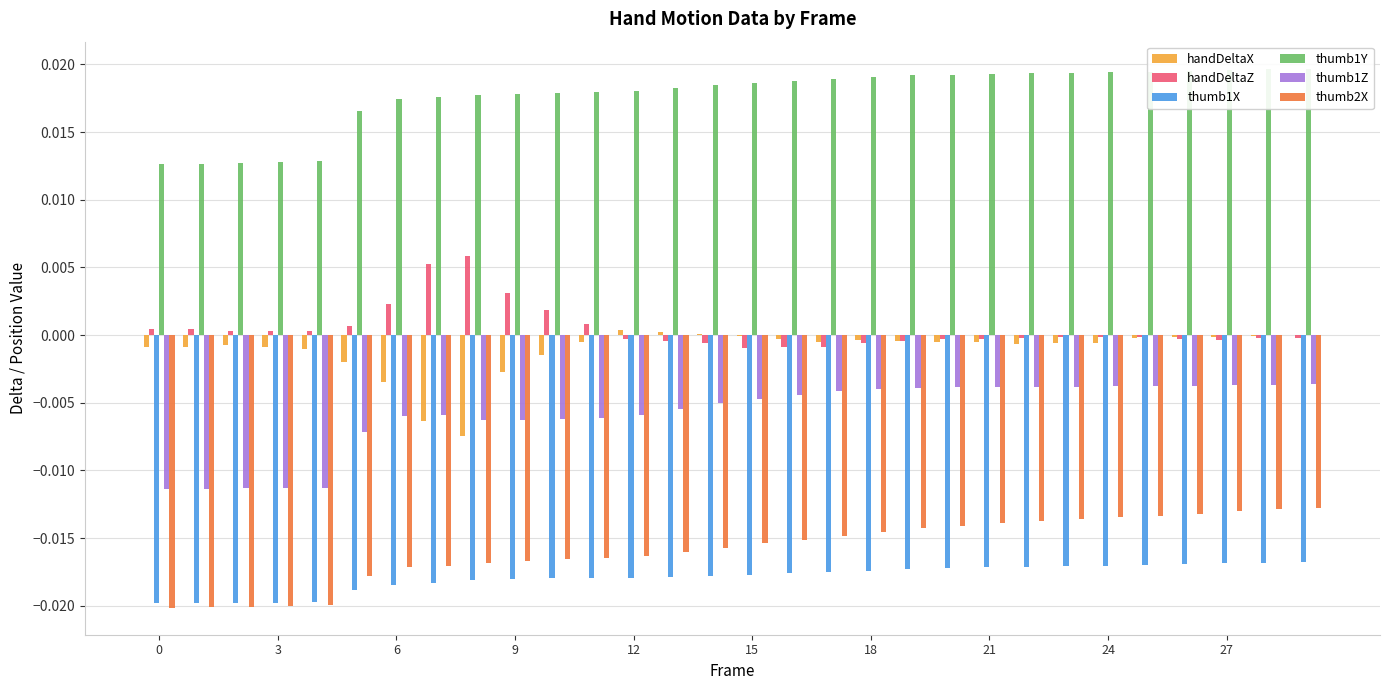

True or false: thumb1Y has a value of 0.0 at 24.

True